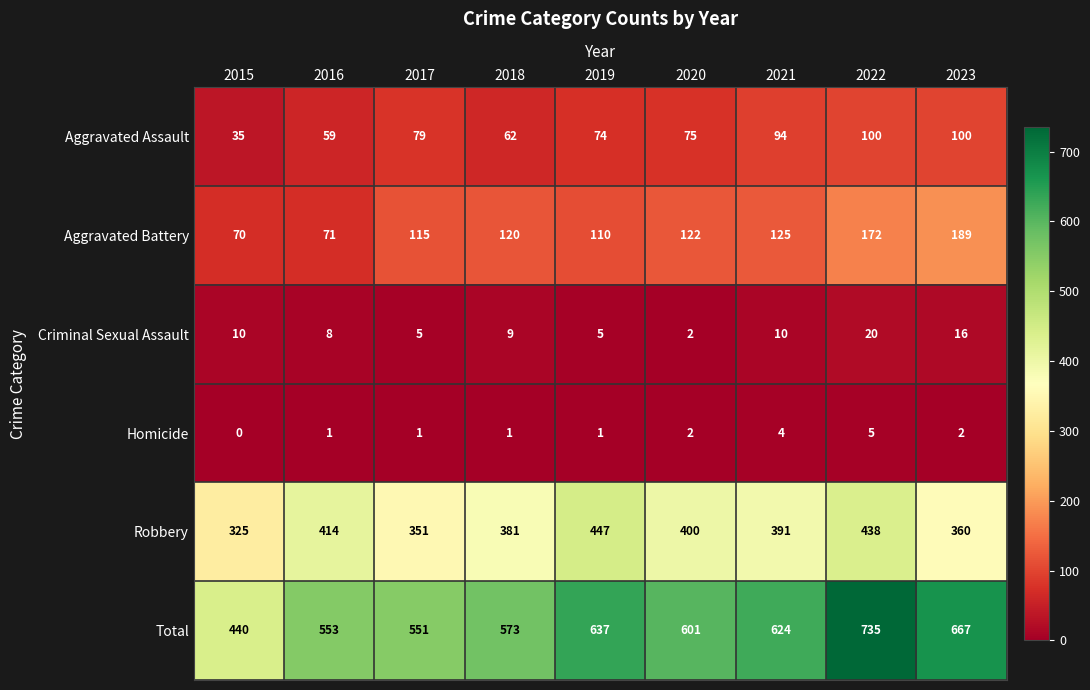

The value of Robbery at 2016 is 218. True or false?

False